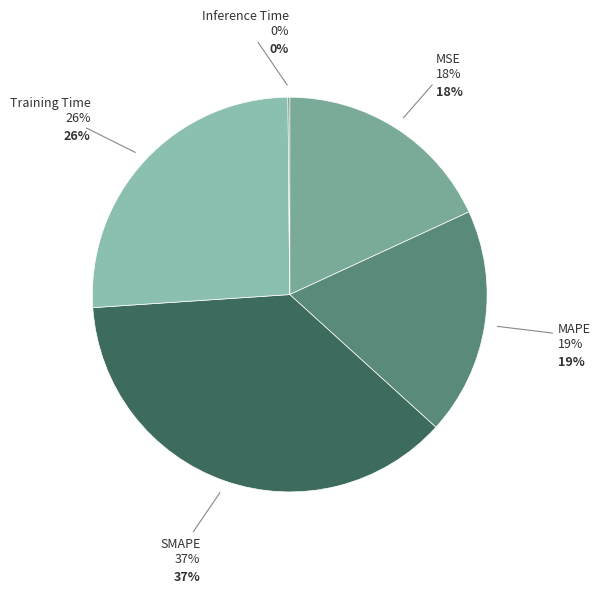

Between SMAPE and Inference Time, which is larger?

SMAPE